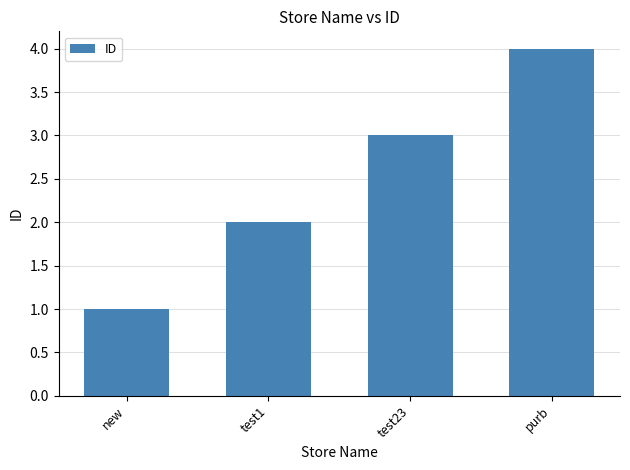

Is it true that the value at purb is 1?

False